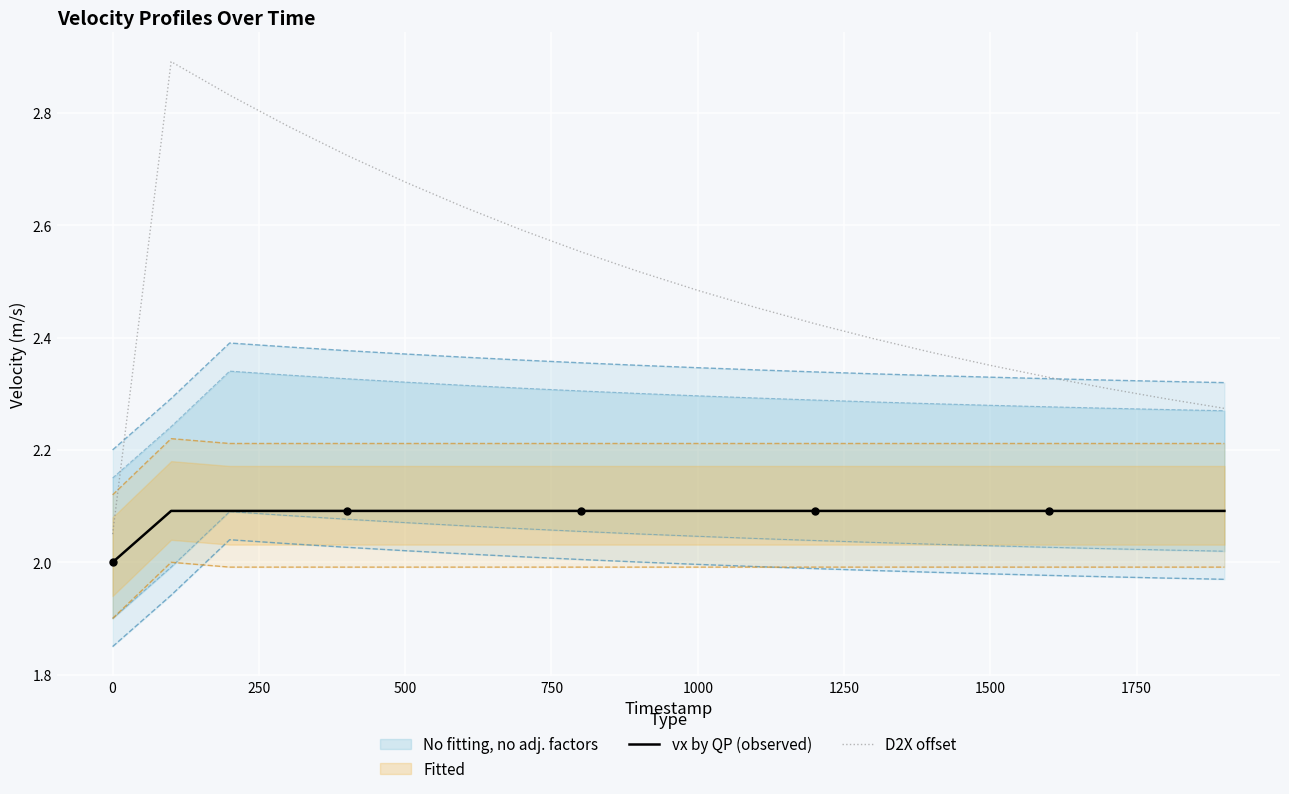

True or false: vx by QP (observed) has a value of 2.1 at 1500.

True